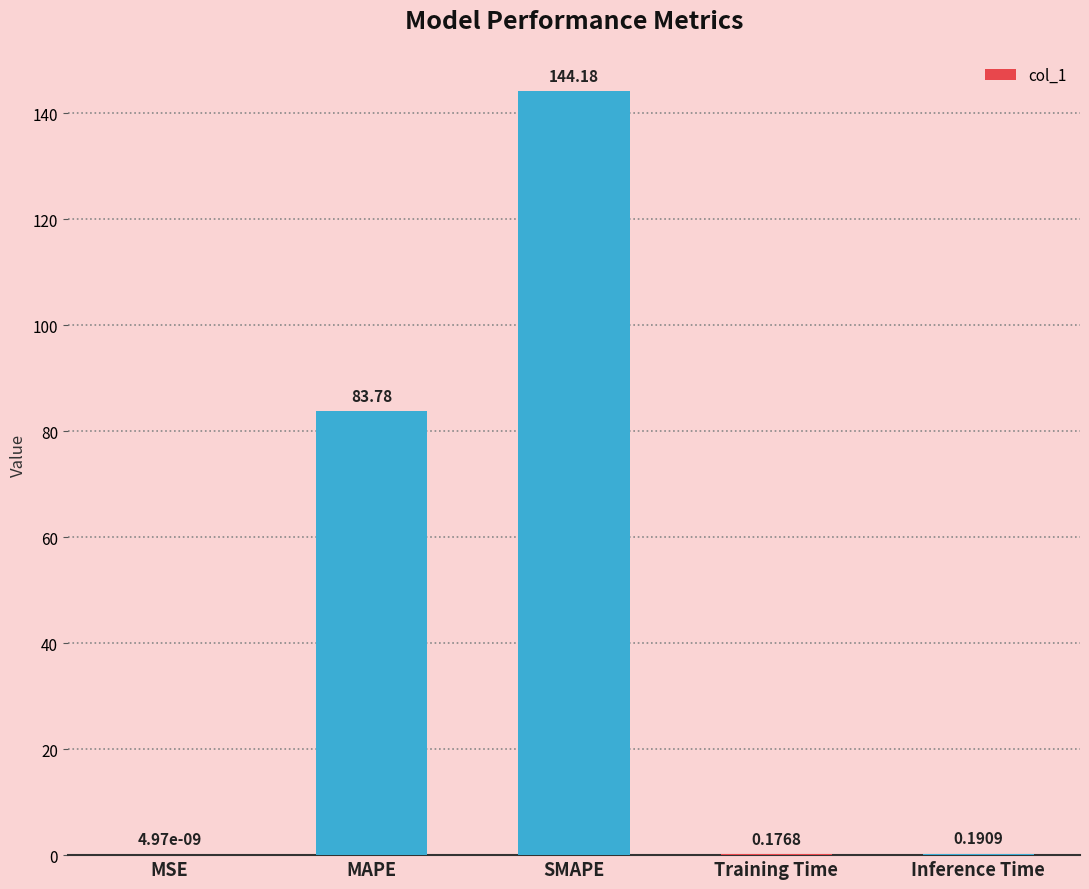

Which label corresponds to the largest value in the chart?

SMAPE